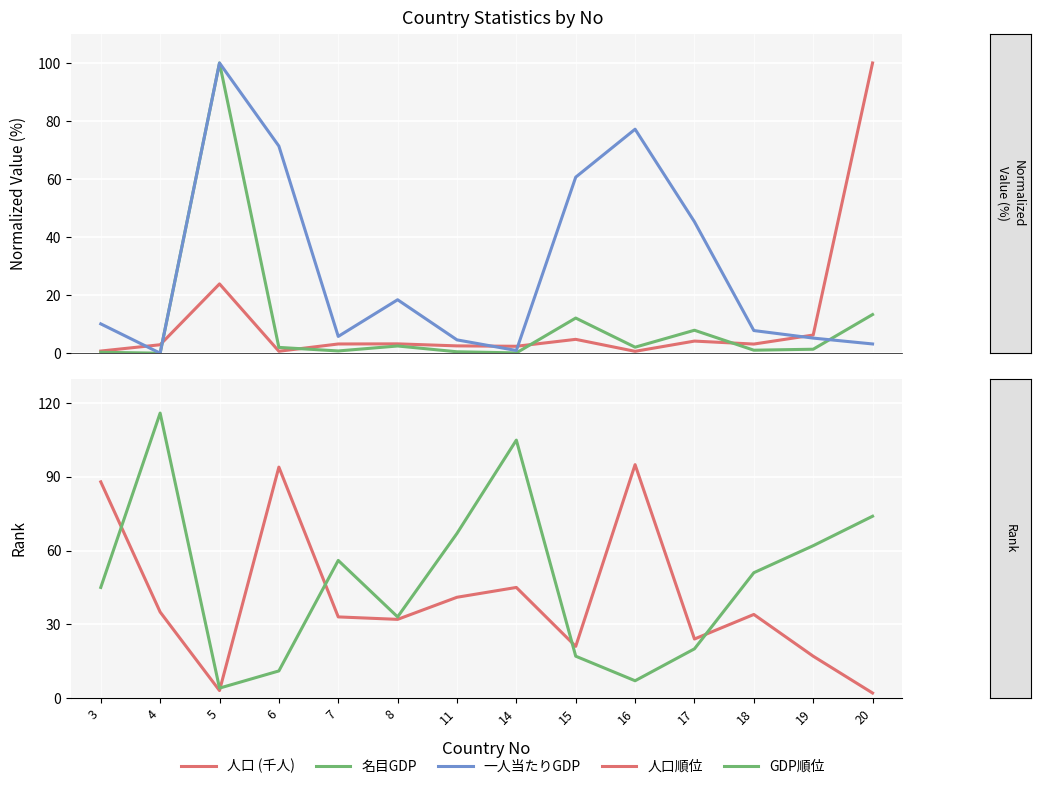

Rank the series at 14 from highest to lowest value.

GDP順位, 人口順位, 人口 (千人), 一人当たりGDP, 名目GDP